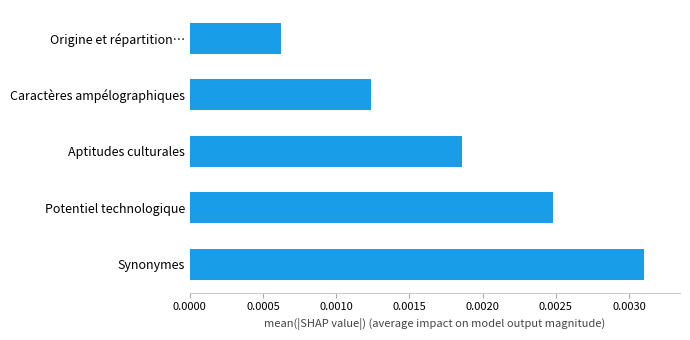

At which category does the chart reach its minimum across all series?

Origine et répartition…